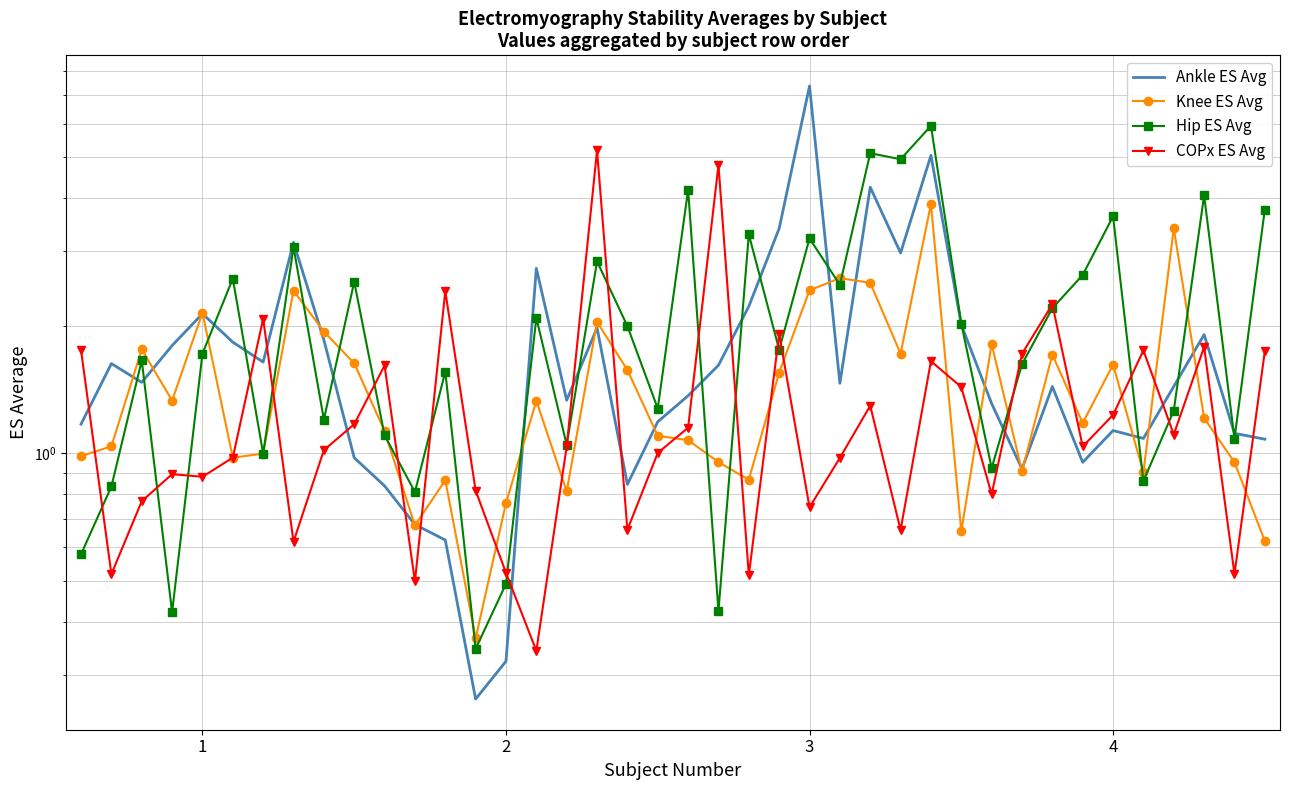

How many interior local valleys does the Hip ES Avg series have?

14